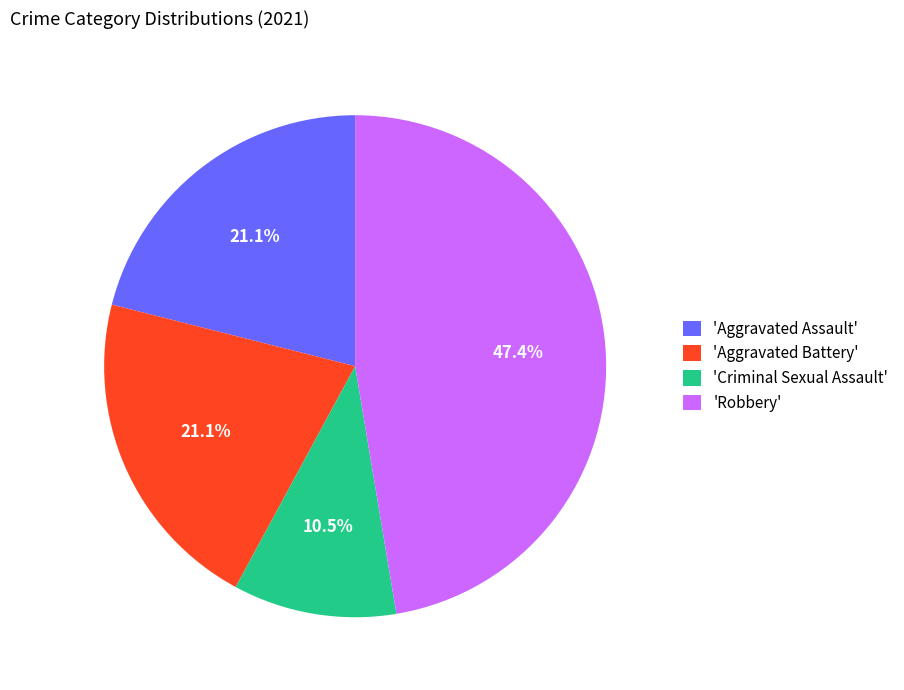

Which slice is the largest?

'Robbery'